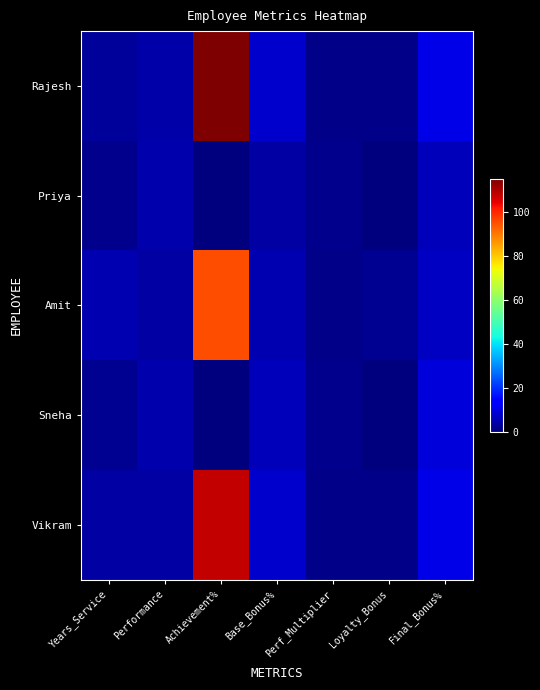

Reading right to left, what are all the values shown in this chart?

Rajesh: Final_Bonus%=10.6	Loyalty_Bonus=1.0	Perf_Multiplier=1.2	Base_Bonus%=8.0	Achievement%=115.0	Performance=4.2	Years_Service=3.0
Priya: Final_Bonus%=6.0	Loyalty_Bonus=0.0	Perf_Multiplier=1.5	Base_Bonus%=4.0	Achievement%=0.0	Performance=4.8	Years_Service=1.5
Amit: Final_Bonus%=7.0	Loyalty_Bonus=2.0	Perf_Multiplier=1.0	Base_Bonus%=5.0	Achievement%=95.0	Performance=3.8	Years_Service=5.0
Sneha: Final_Bonus%=9.0	Loyalty_Bonus=0.0	Perf_Multiplier=1.5	Base_Bonus%=6.0	Achievement%=0.0	Performance=4.5	Years_Service=2.0
Vikram: Final_Bonus%=10.6	Loyalty_Bonus=1.0	Perf_Multiplier=1.2	Base_Bonus%=8.0	Achievement%=108.0	Performance=4.0	Years_Service=4.0